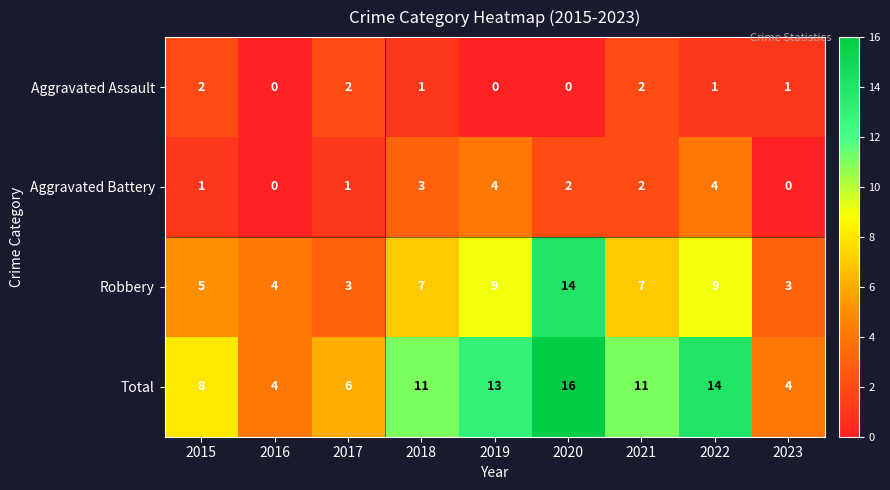

Count the Aggravated Assault values in the range 0 to 2.

9